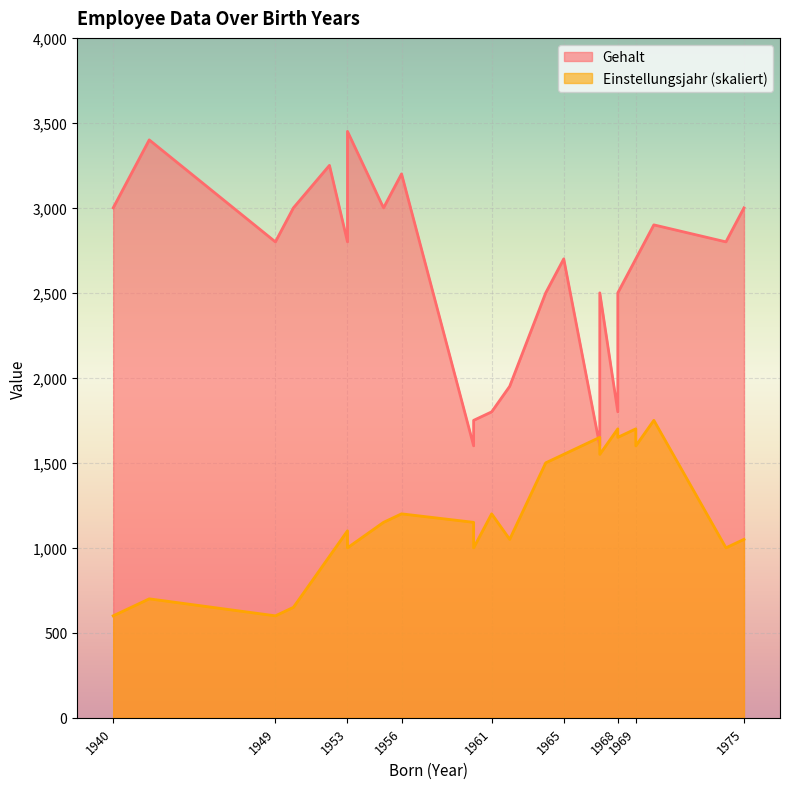

True or false: Gehalt and Einstellungsjahr cross at least once.

True